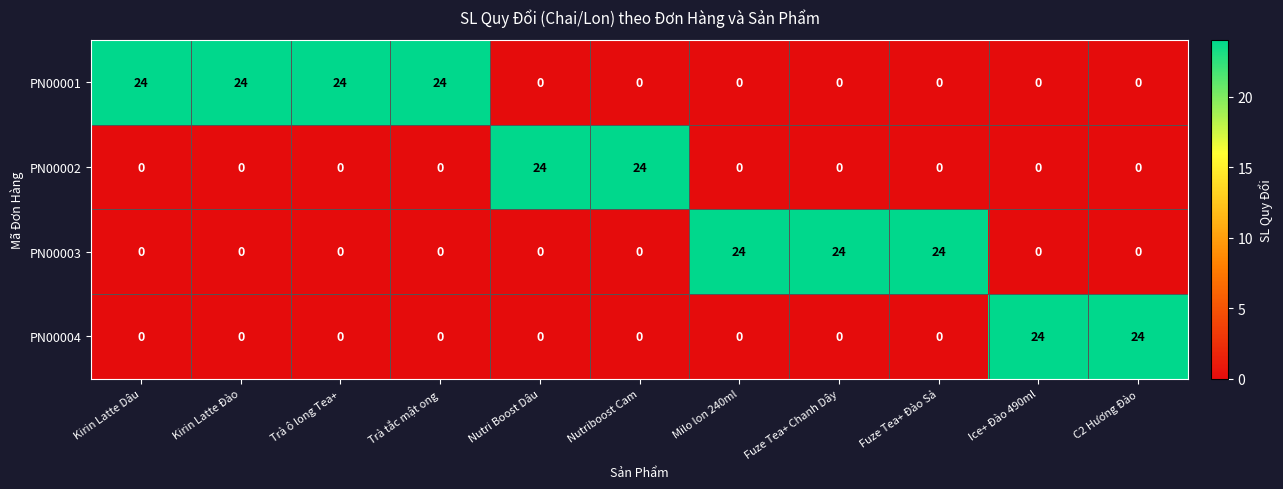

What is the spread (max minus min) of values at Kirin Latte Đào?

24